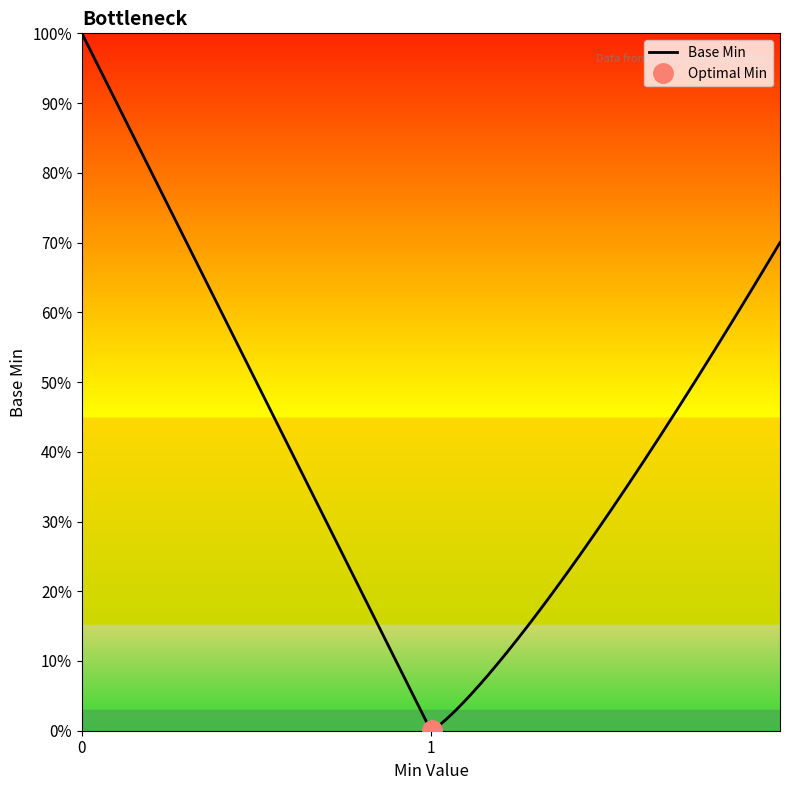

The value at 0 is 1. True or false?

False